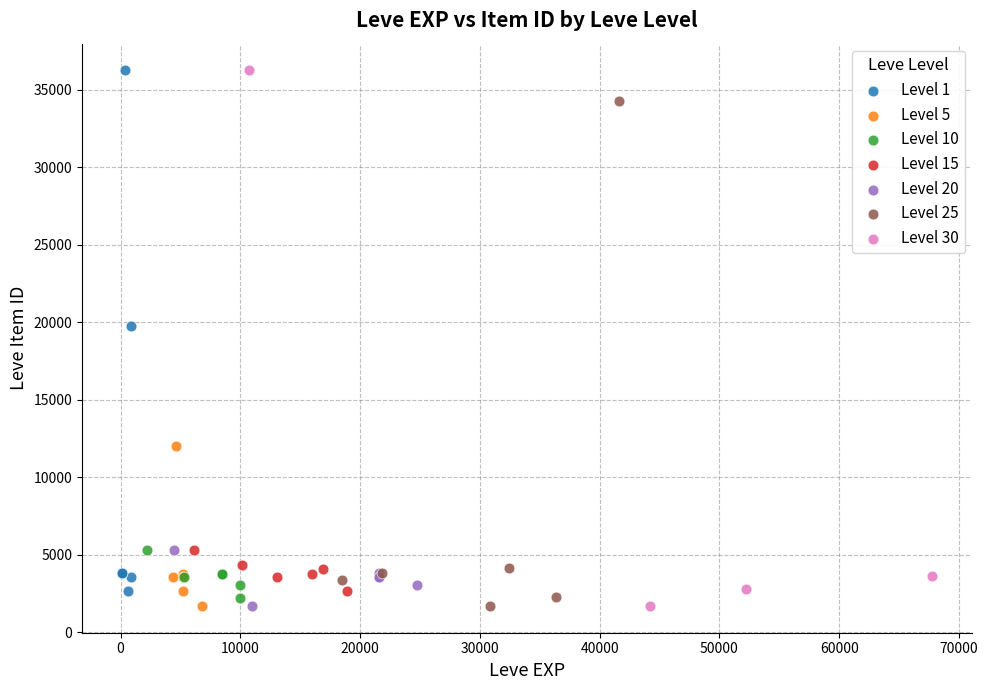

What are all the series names shown in the legend?

Level 1, Level 5, Level 10, Level 15, Level 20, Level 25, Level 30